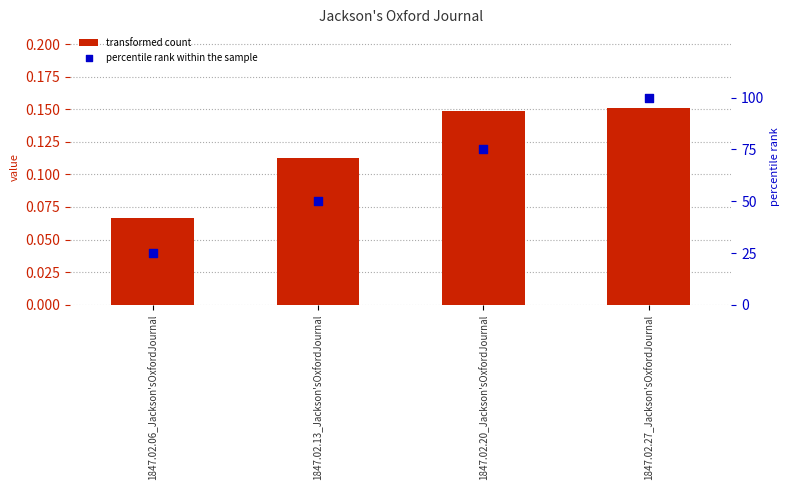

Is the value of transformed count at 1847.02.13_Jackson'sOxfordJournal greater than the value of percentile rank within the sample at 1847.02.27_Jackson'sOxfordJournal?

No